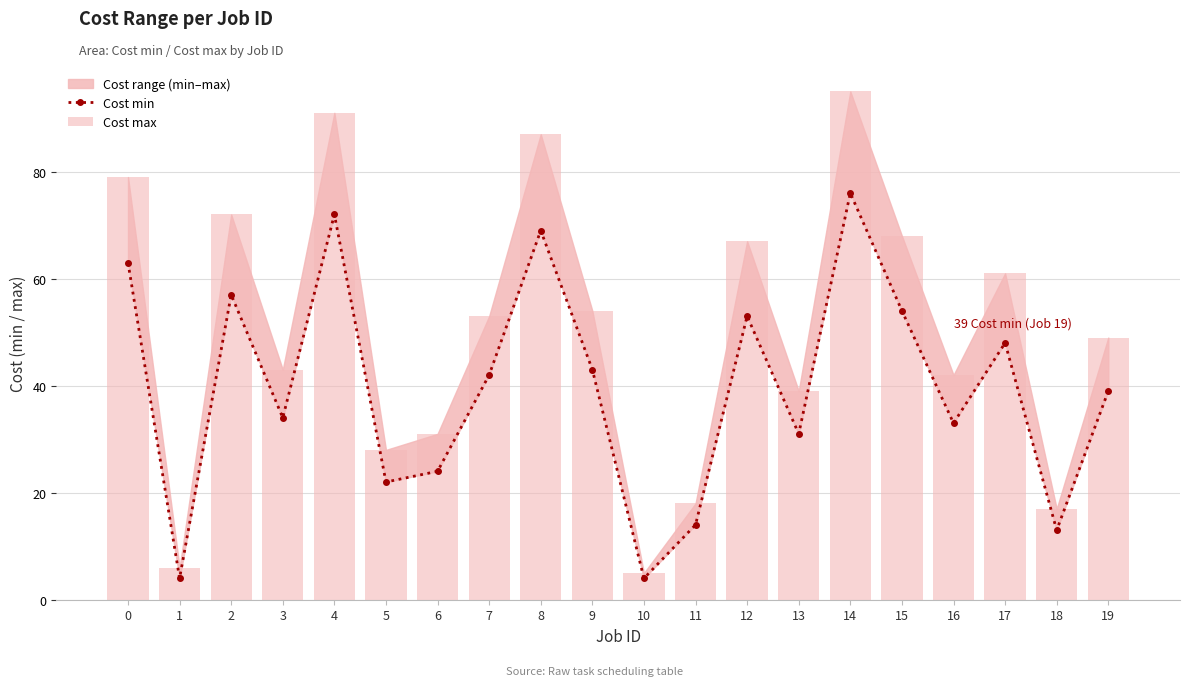

Reading left to right, what are all the values shown in this chart?

Cost min: 0=63	1=4	2=57	3=34	4=72	5=22	6=24	7=42	8=69	9=43	10=4	11=14	12=53	13=31	14=76	15=54	16=33	17=48	18=13	19=39
Cost max: 0=79	1=6	2=72	3=43	4=91	5=28	6=31	7=53	8=87	9=54	10=5	11=18	12=67	13=39	14=95	15=68	16=42	17=61	18=17	19=49